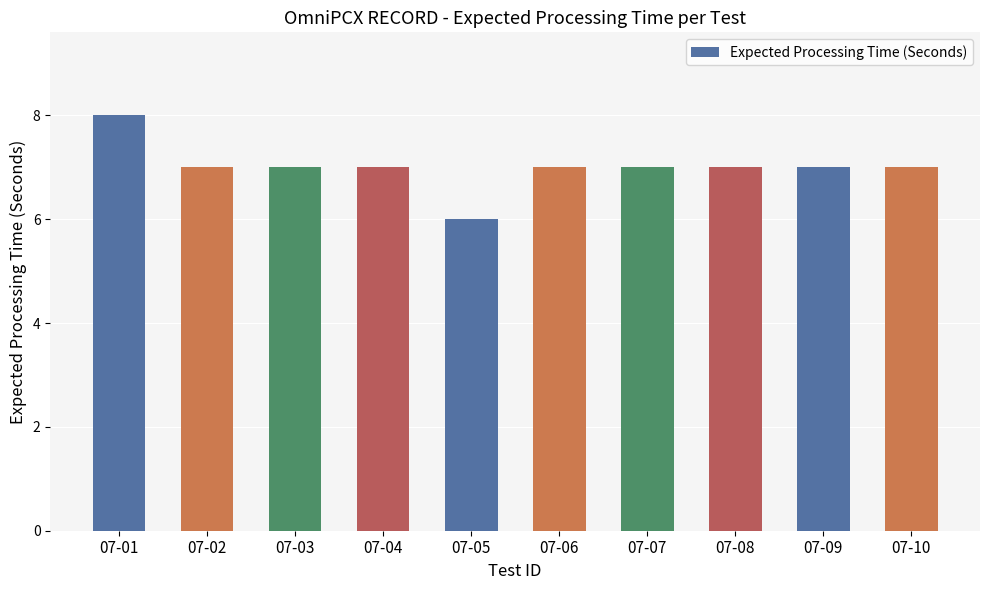

What is the smallest value displayed?

6